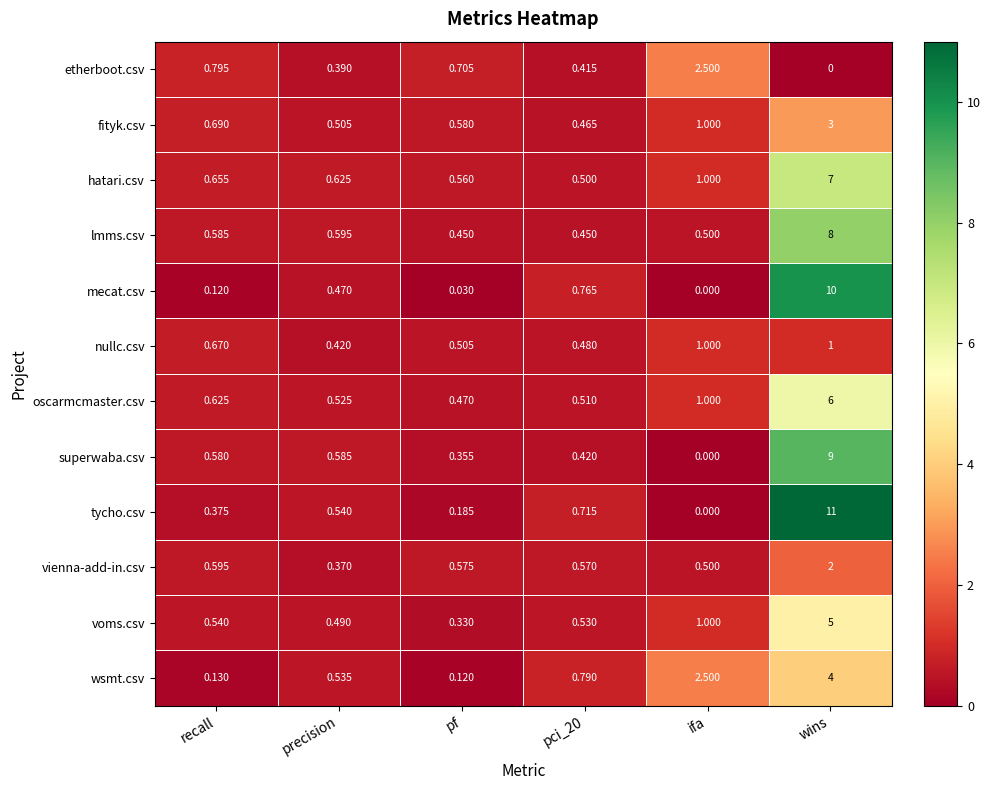

Is the value of lmms.csv at precision greater than the value of tycho.csv at pci_20?

No